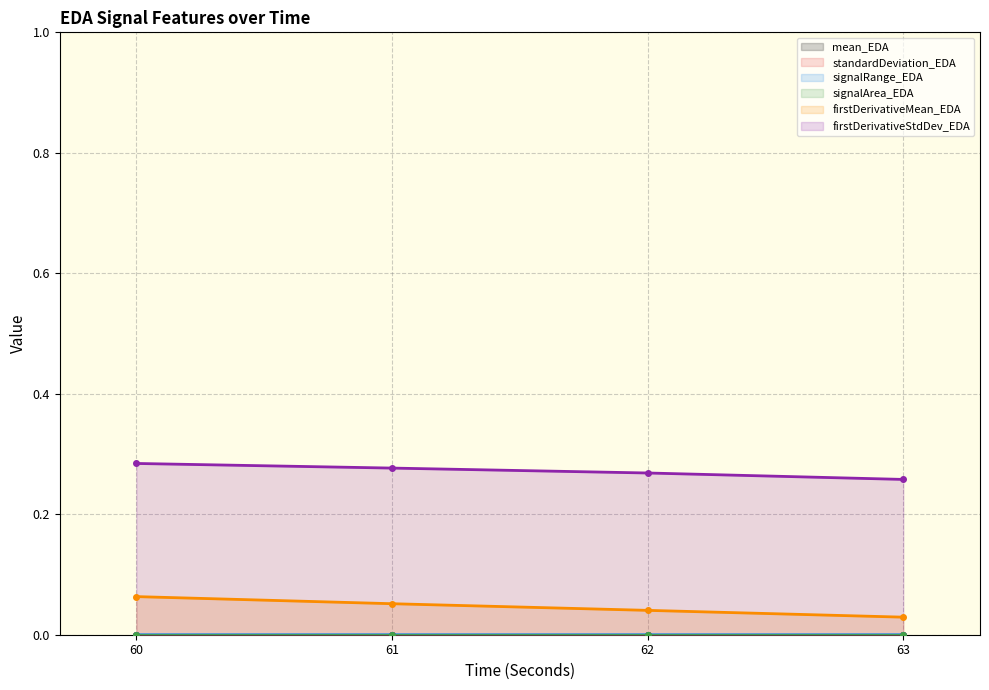

What is the difference between the highest and lowest values at 62?

0.3